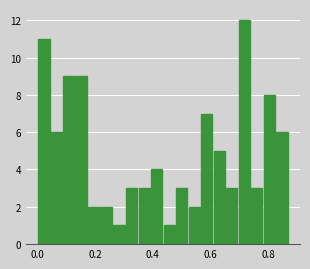

Around what value on the x-axis is the tallest bar? Give the approximate position of its centre, as read against the axis.

0.72